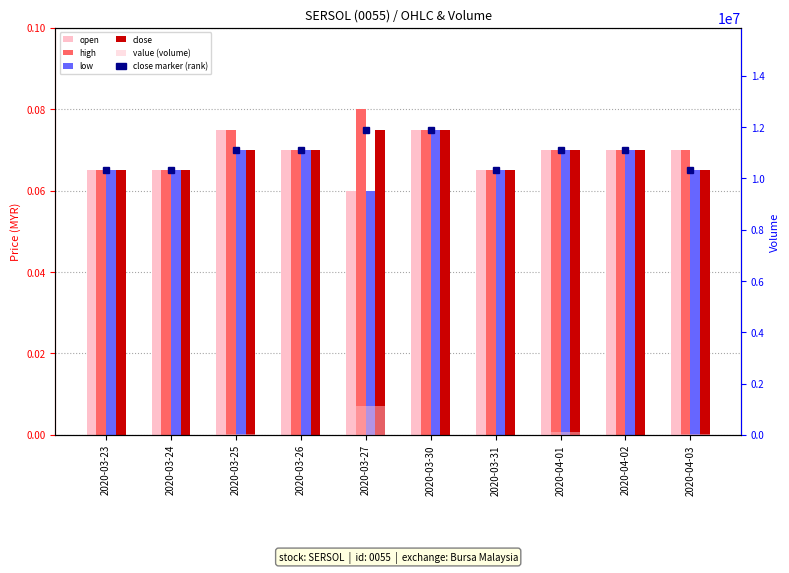

List the labels in order of low value, smallest first.

2020-03-27, 2020-03-23, 2020-03-24, 2020-03-31, 2020-04-03, 2020-03-25, 2020-03-26, 2020-04-01, 2020-04-02, 2020-03-30